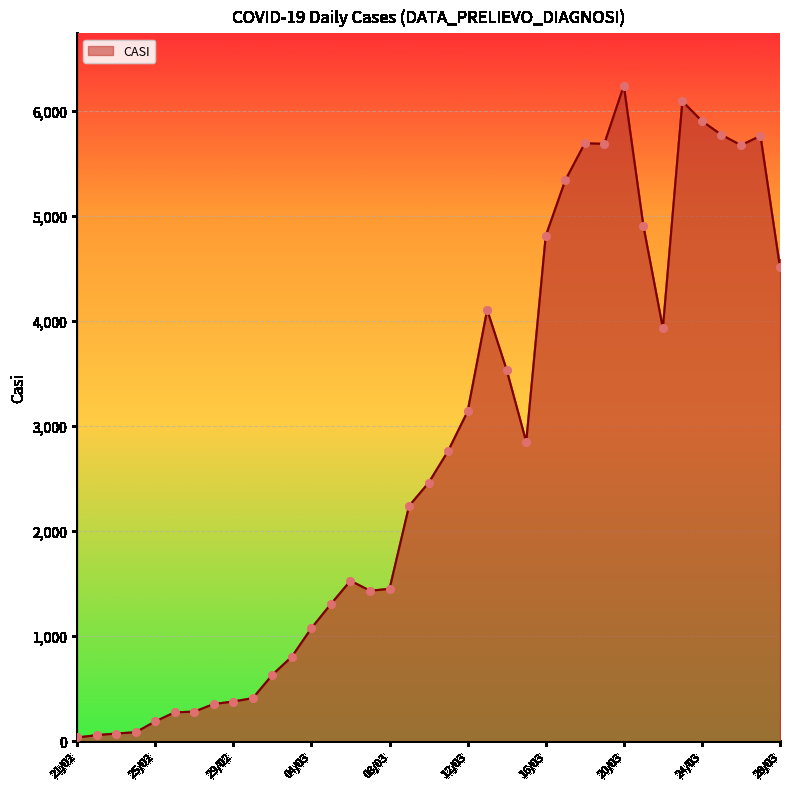

What is the difference between the maximum and minimum values?

6204